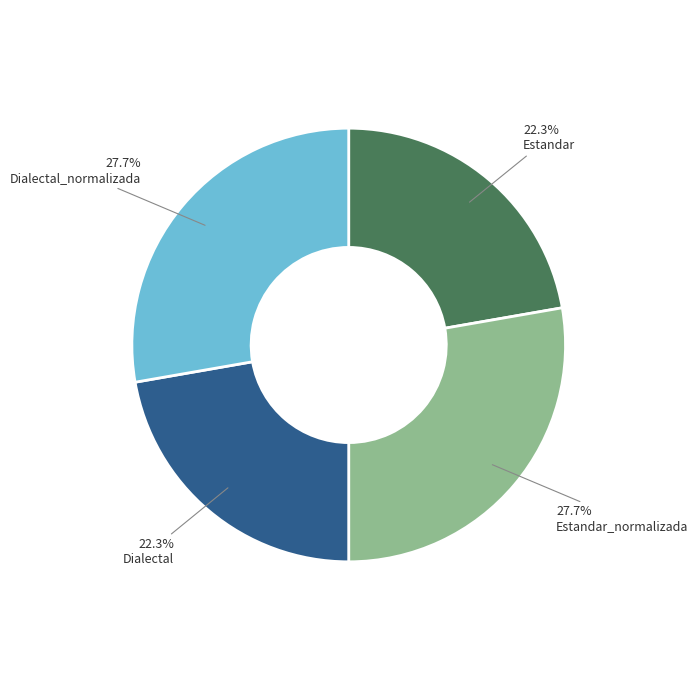

Count the number of slices in the pie.

4